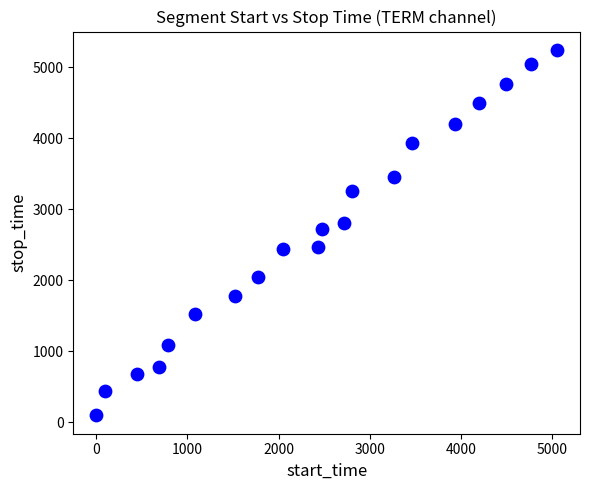

What is the range of Y values (max minus min)?

5155